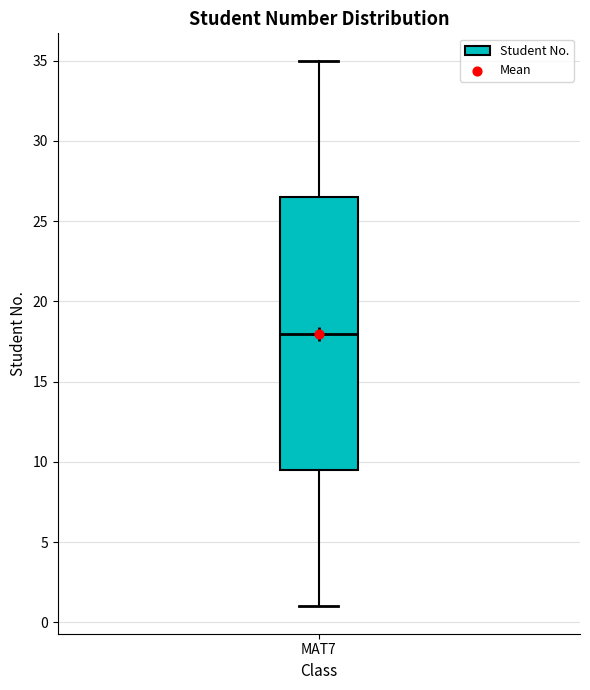

Transcribe this box plot: give where the median line is, the range the box spans, and where the two whiskers end, as read against the y-axis. The values are not printed on the chart, so give them approximately, as read against the axis.

median 18.0, box 9.5 to 26.5, whiskers 1.0 to 35.0